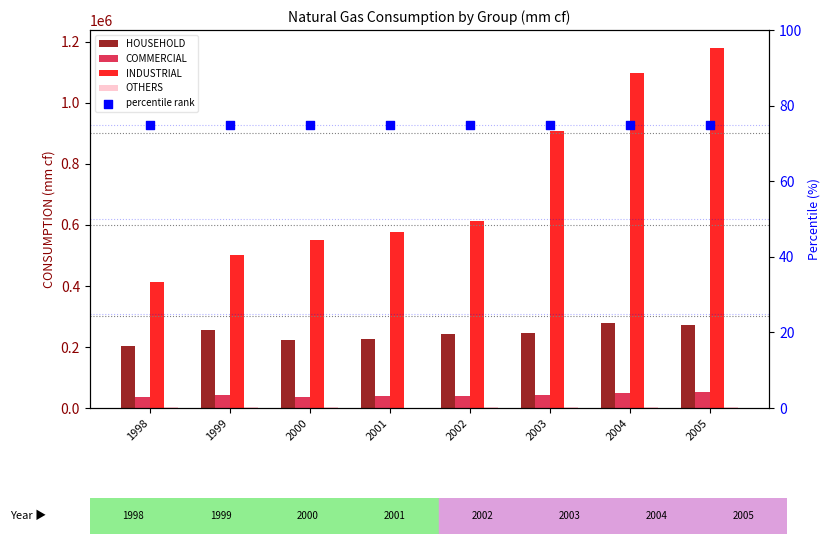

Which series has the largest total across all categories?

INDUSTRIAL